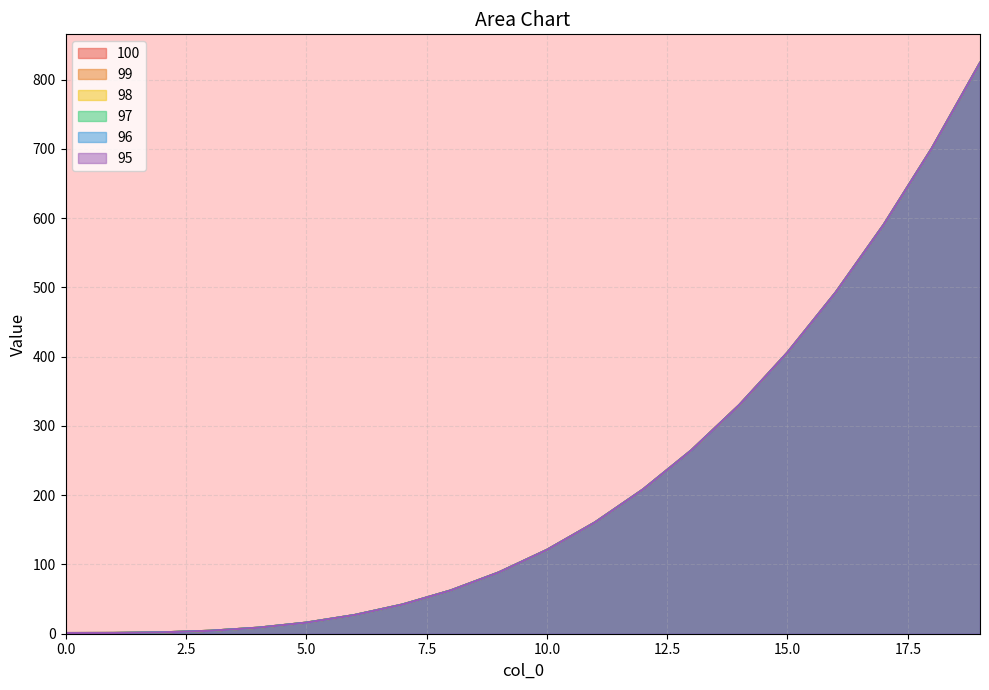

What are all the series names shown in the legend?

100, 99, 98, 97, 96, 95